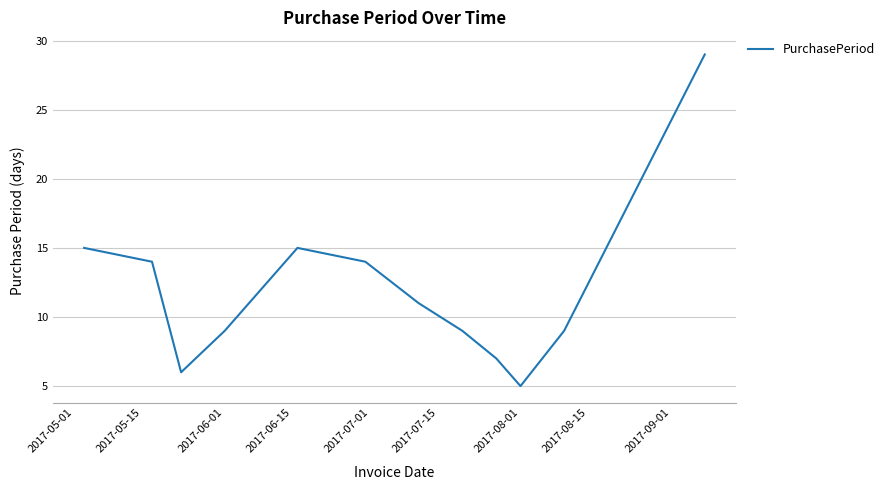

Does the chart display data point markers on the line(s)?

No